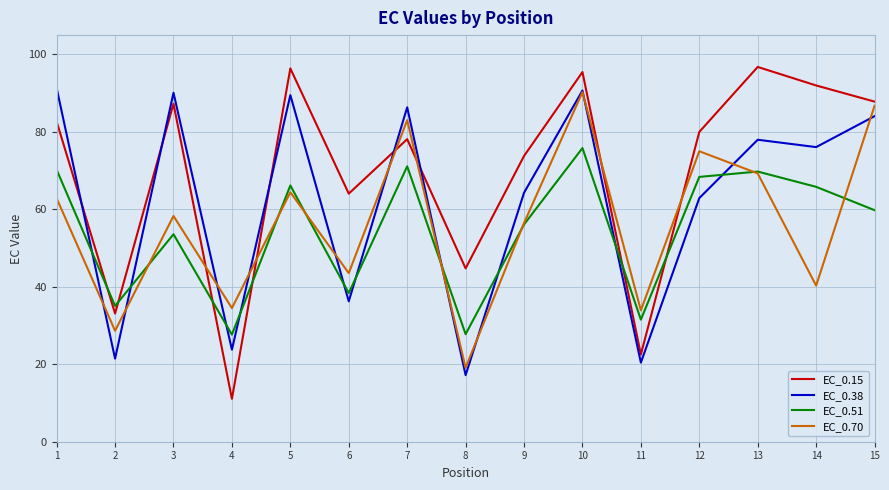

Count the number of data series in this chart.

4